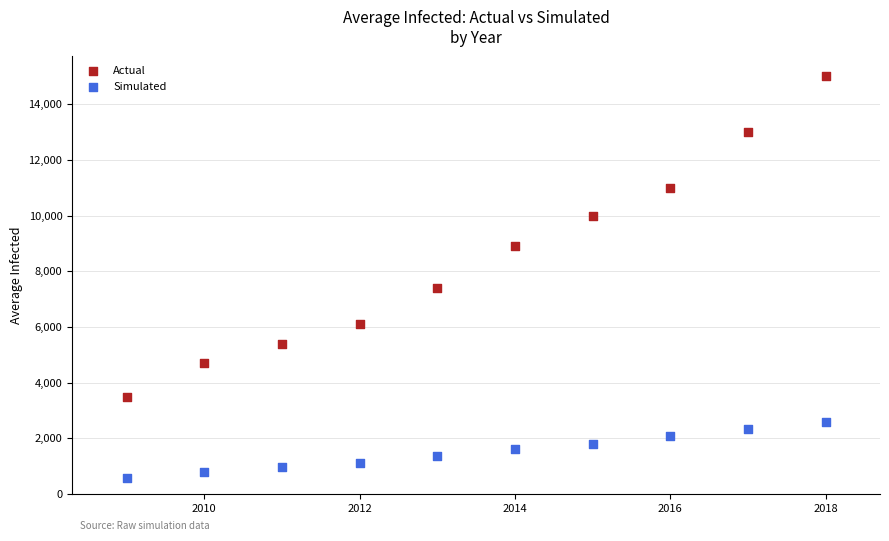

Which series has the widest spread of Y values?

Actual